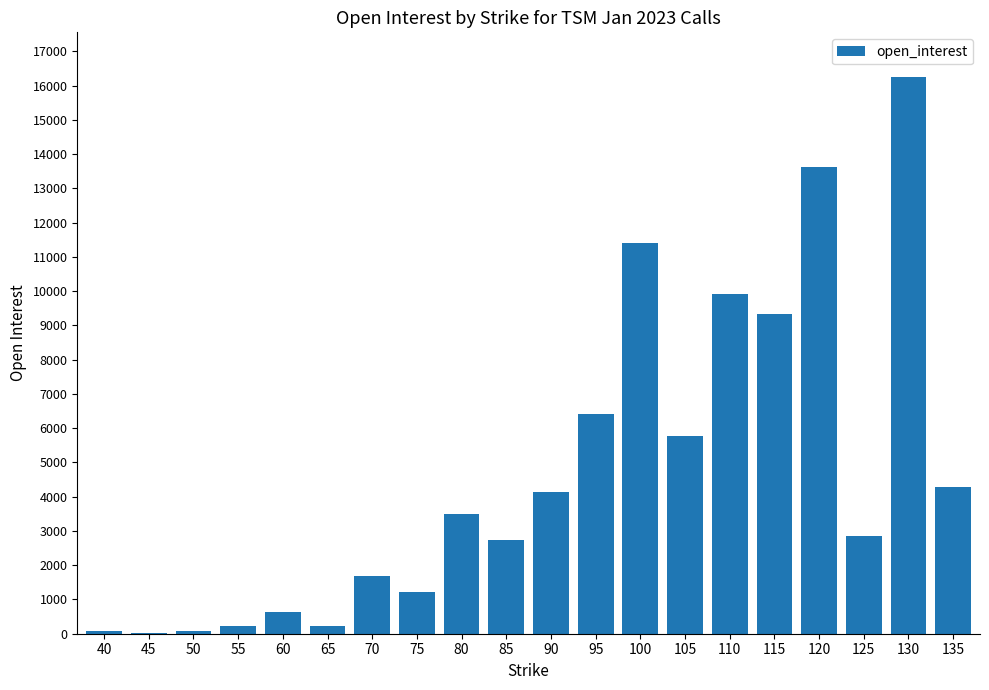

What is the greatest value displayed?

16252